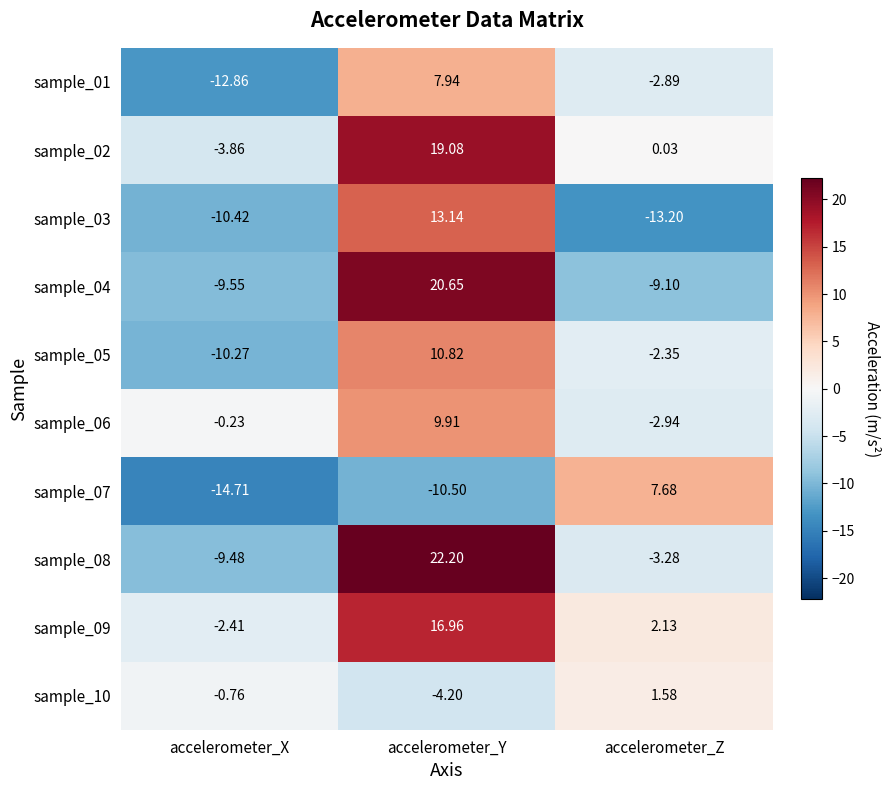

Which series has the largest total across all categories?

sample_09